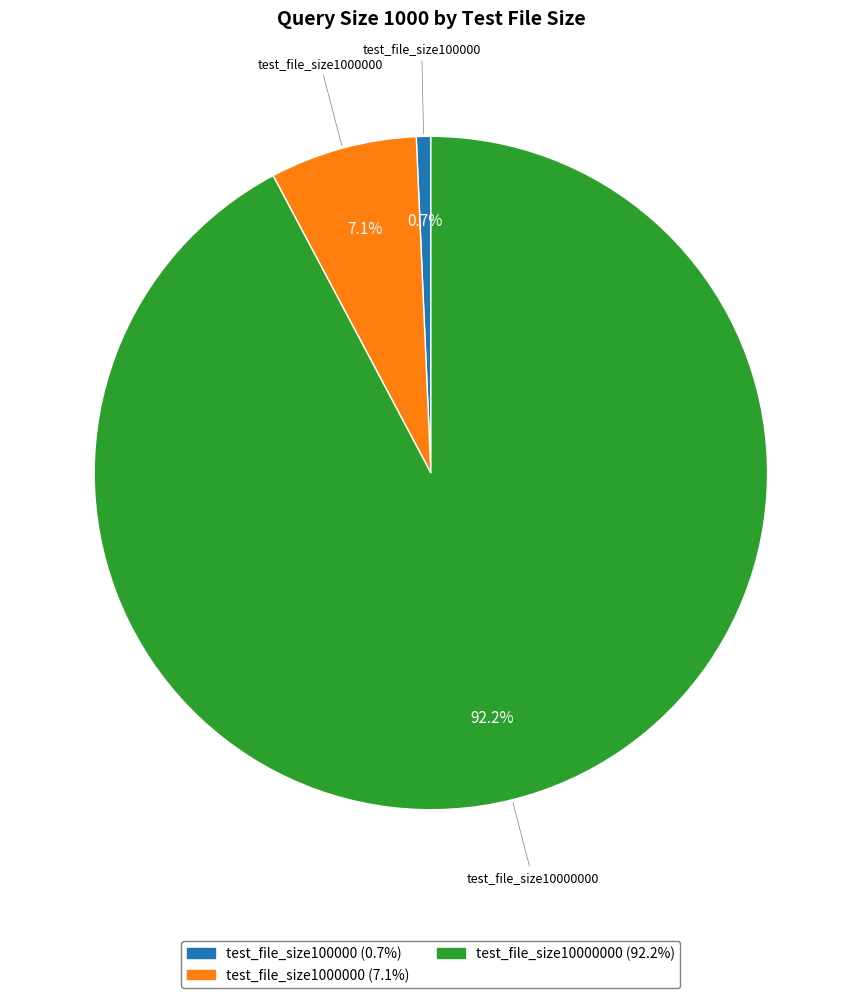

Which category has the biggest portion of the pie?

test_file_size10000000 (92.2%)